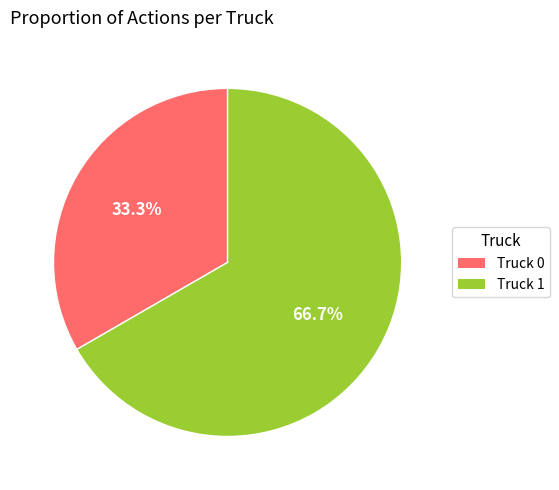

Does Truck 1 represent more than half of the total?

Yes